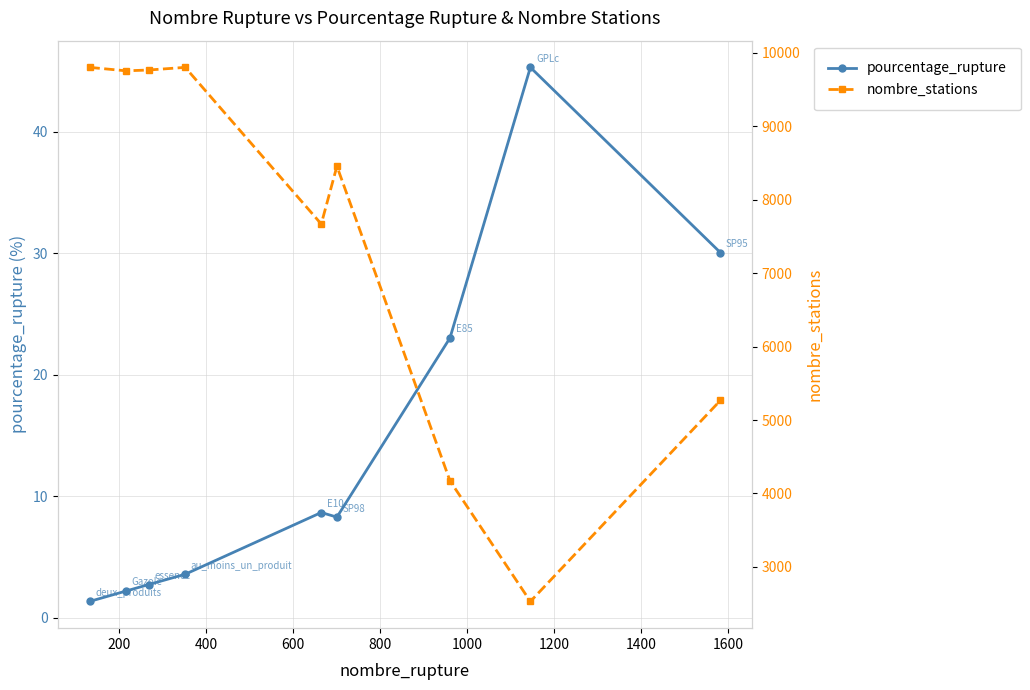

List the series in order of their overall mean, highest first.

nombre_stations, pourcentage_rupture